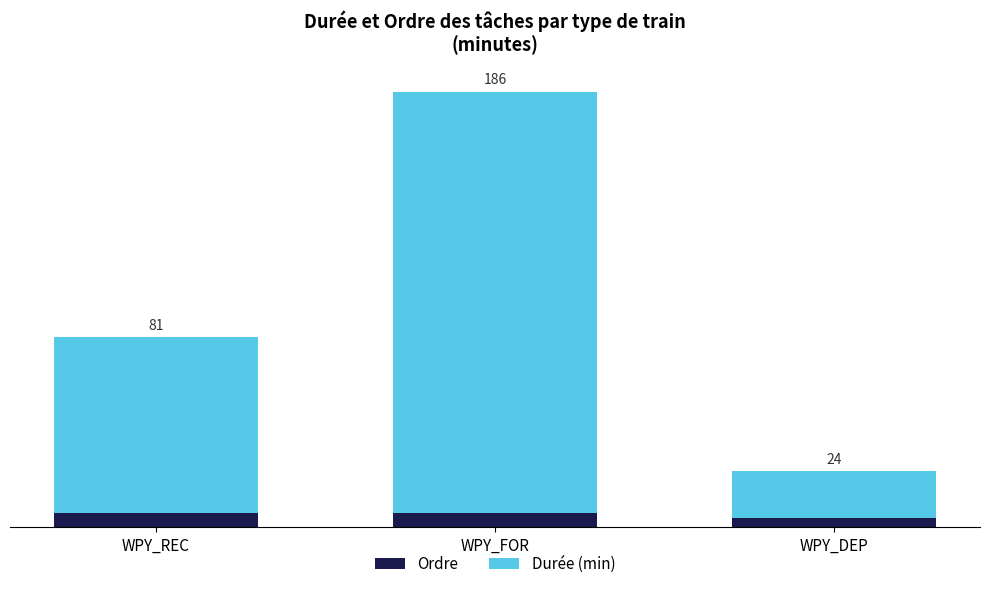

Between WPY_REC and WPY_FOR, which is larger?

WPY_REC